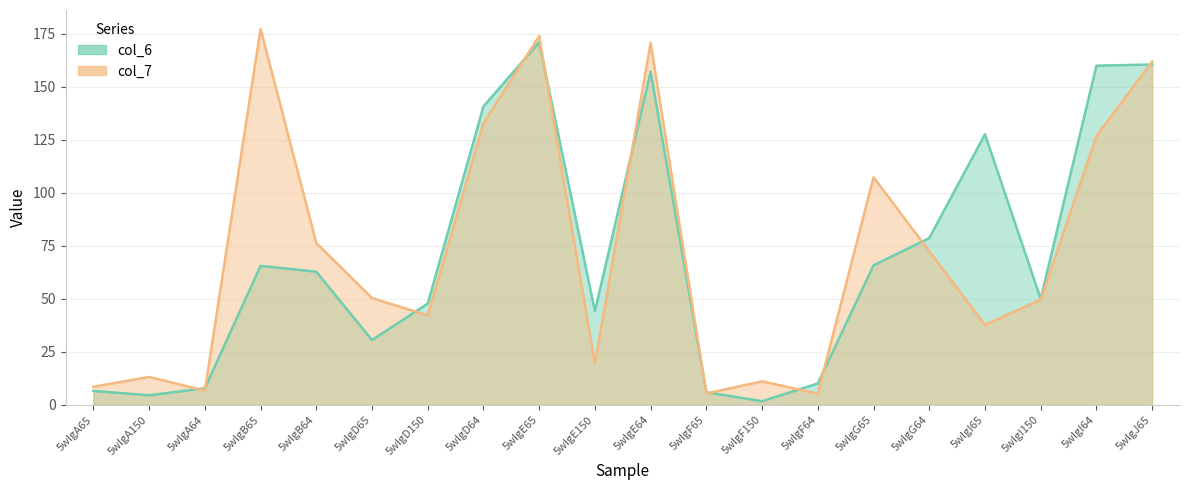

What is the average value of the col_6 series?

69.9